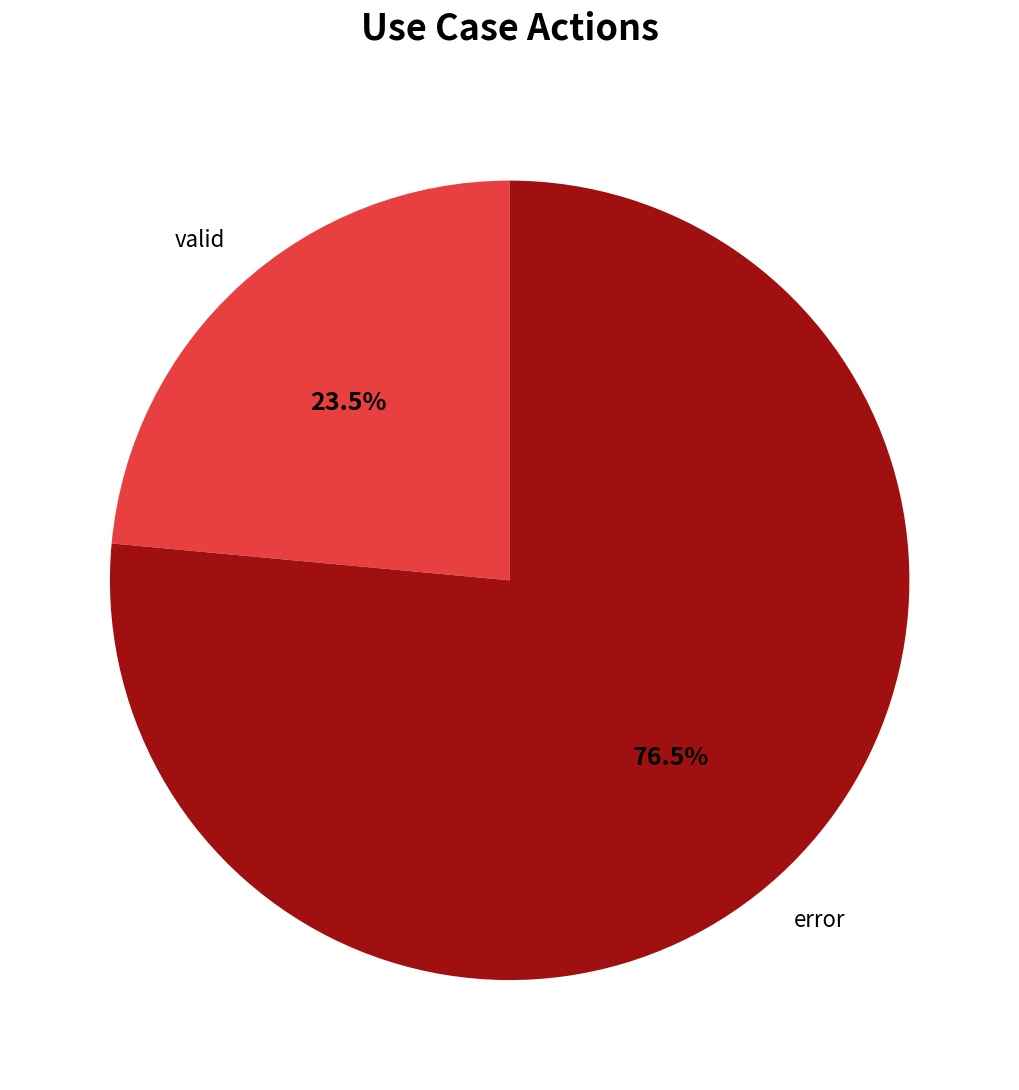

Count the number of slices in the pie.

2